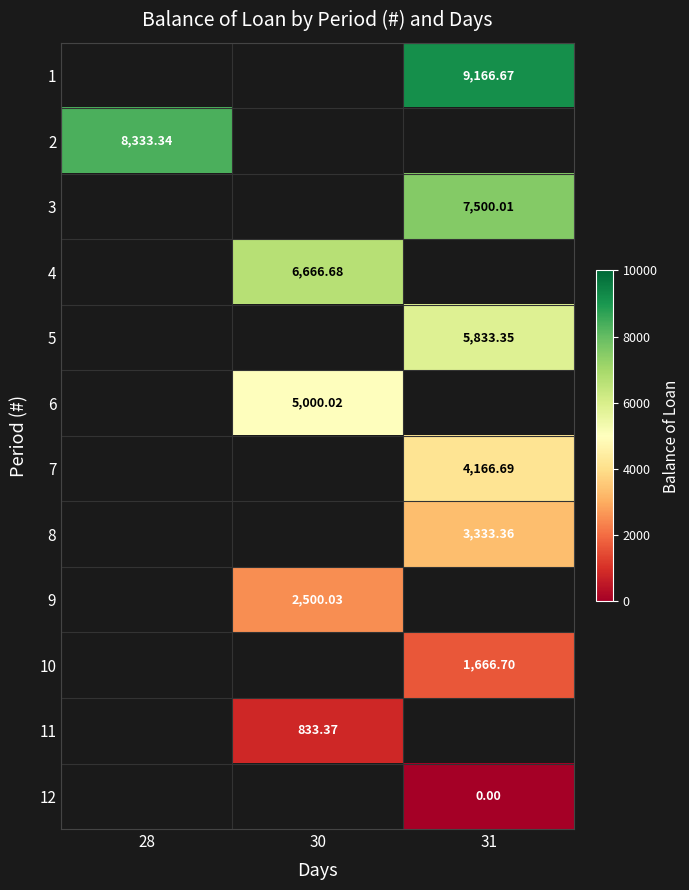

Is the value of 2 at 28 greater than the value of 12 at 31?

Yes